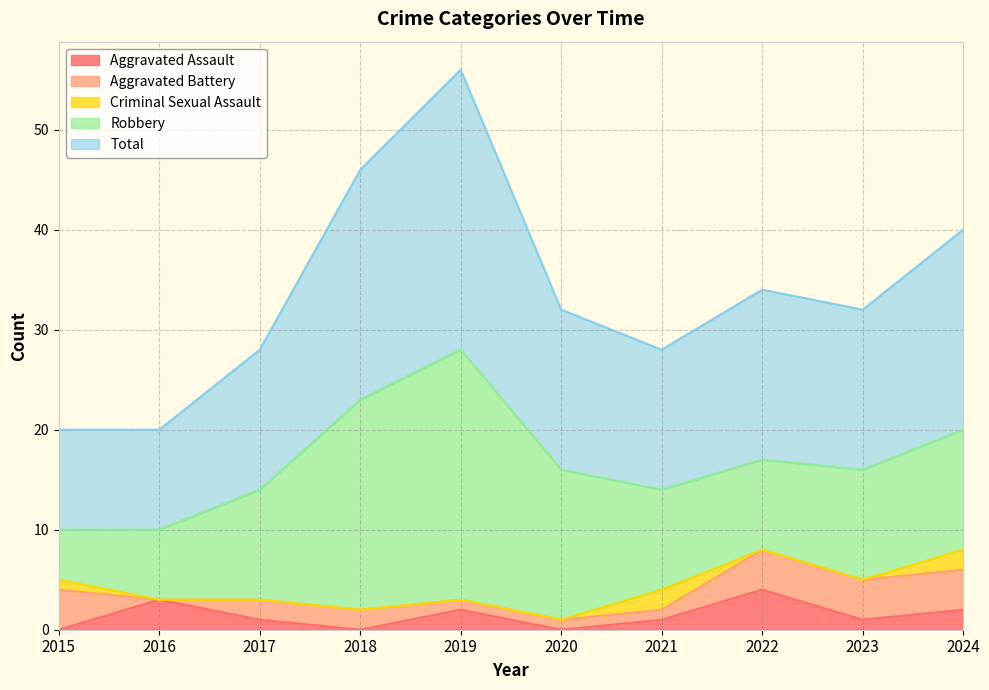

True or false: Robbery and Total intersect in this chart.

False